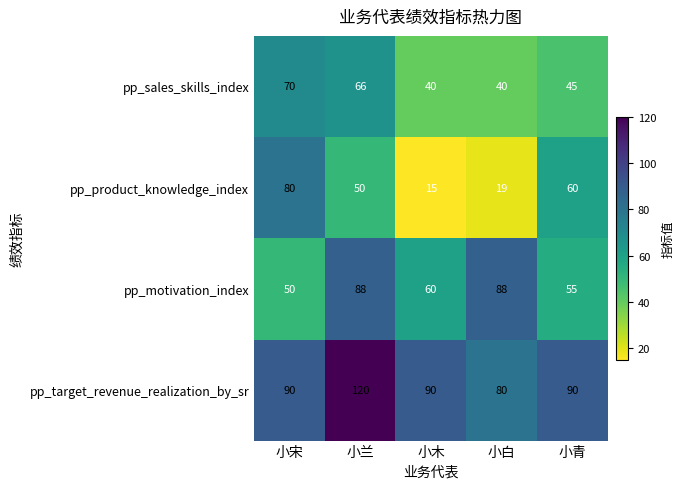

What is the total value across all series at 小青?

250